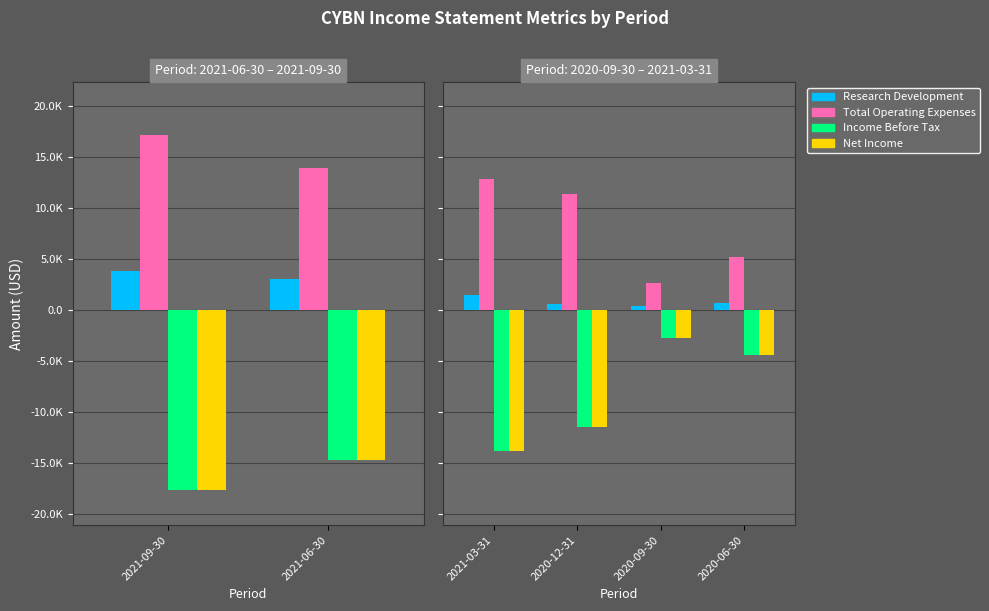

What are all the series names shown in the legend?

Research Development, Total Operating Expenses, Income Before Tax, Net Income